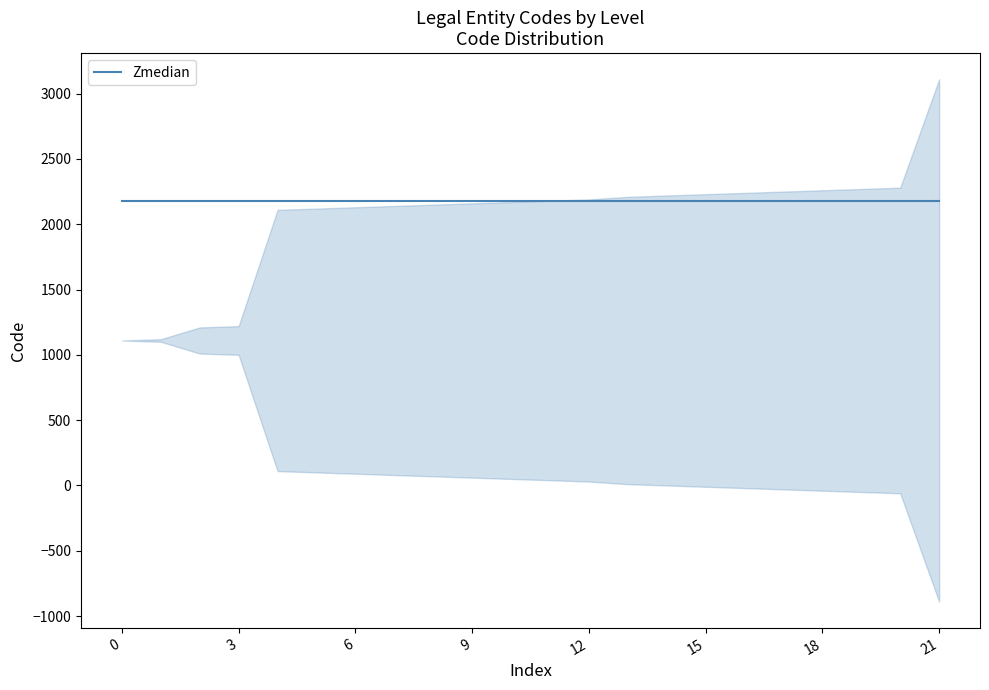

True or false: the data shows 1571 at 1.

False